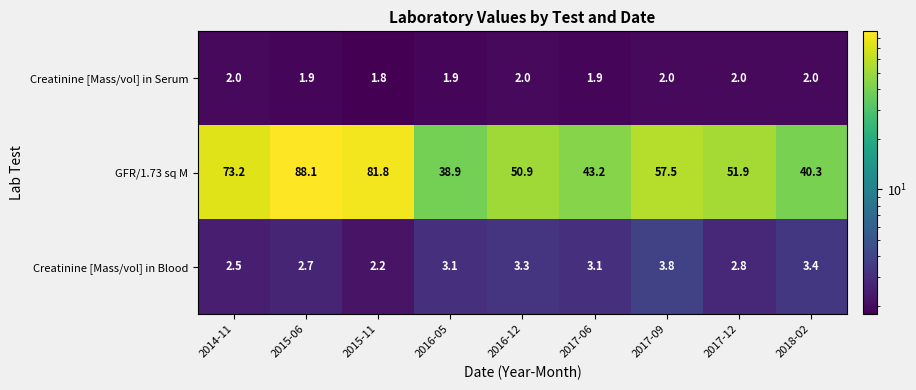

Rank the series at 2017-06 from highest to lowest value.

GFR/1.73 sq M, Creatinine [Mass/vol] in Blood, Creatinine [Mass/vol] in Serum